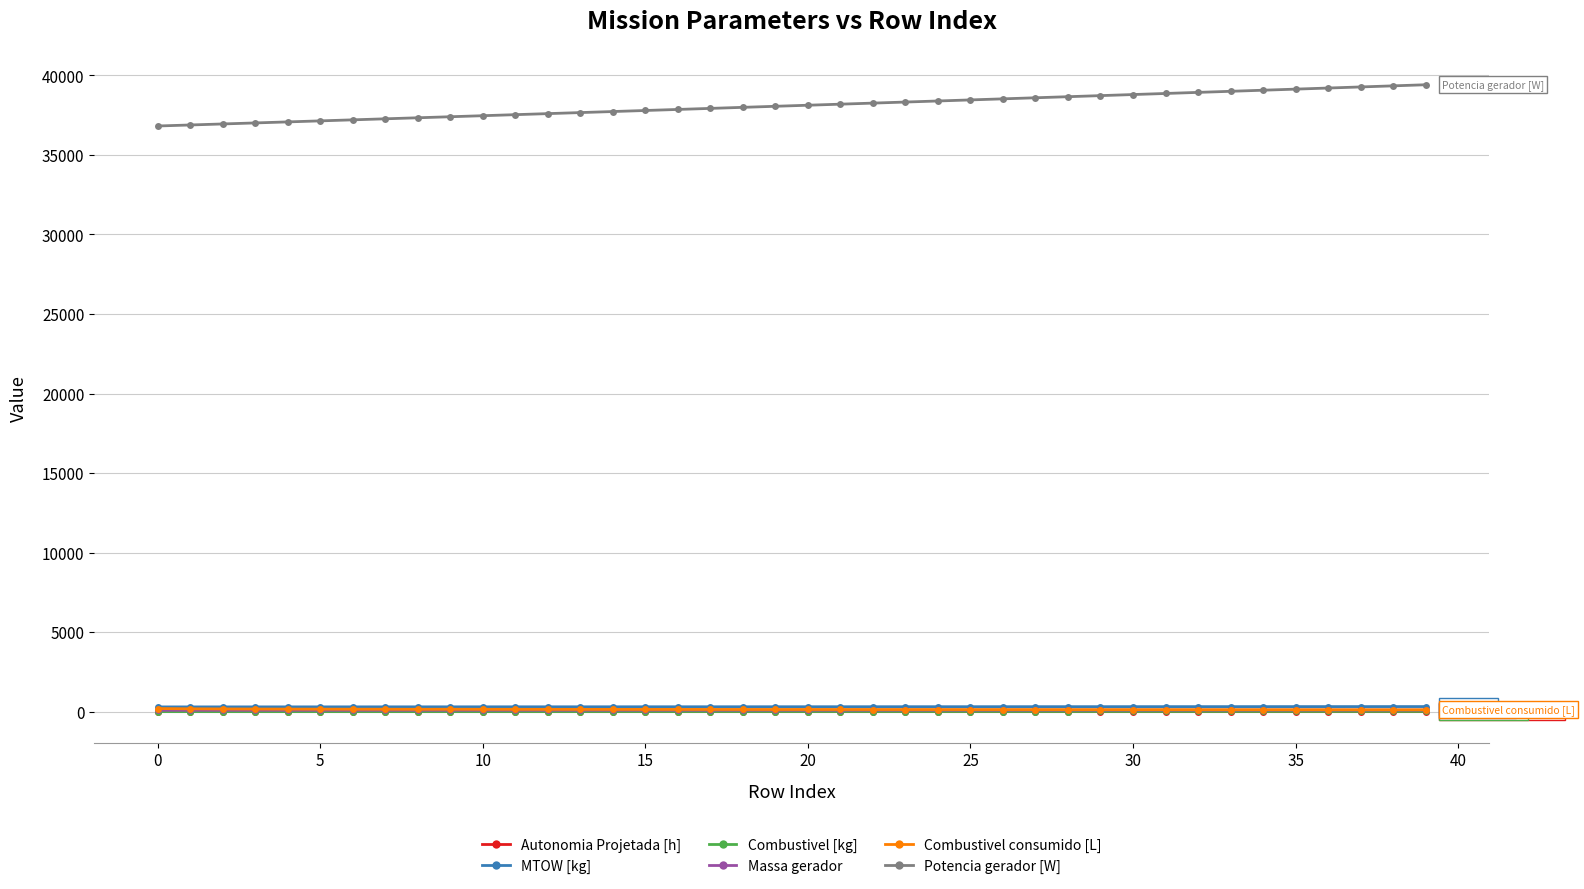

What are all the series names shown in the legend?

Autonomia Projetada [h], MTOW [kg], Combustivel [kg], Massa gerador, Combustivel consumido [L], Potencia gerador [W]